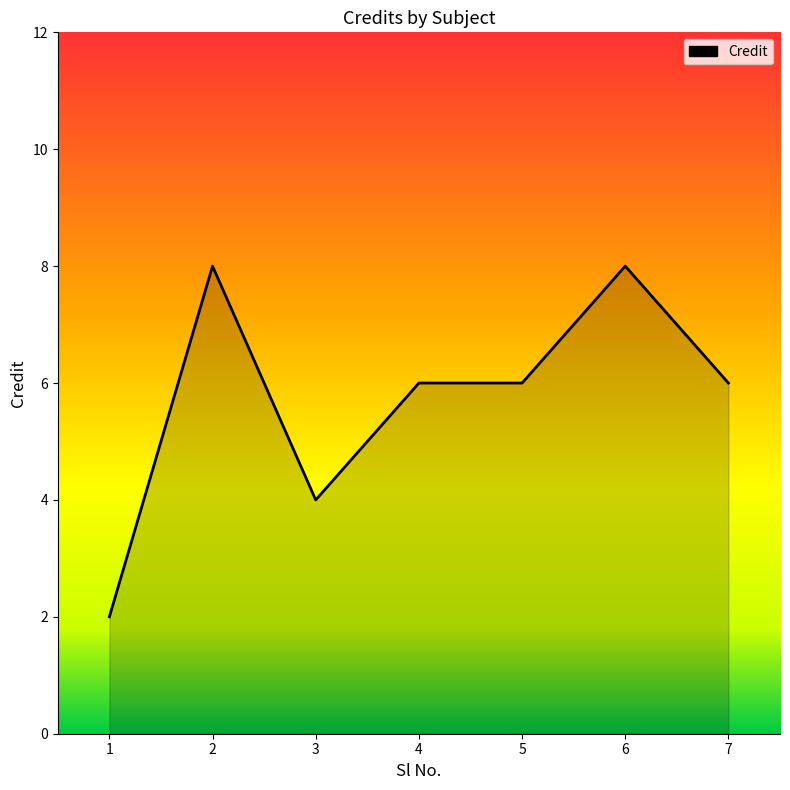

What is the minimum value shown in the chart?

2